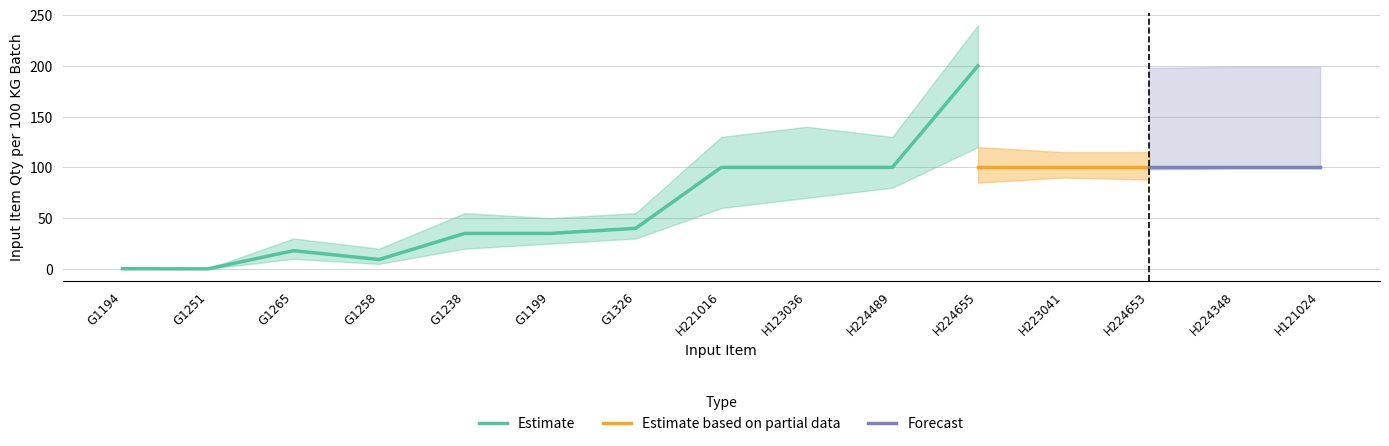

True or false: Estimate has a value of 100.0 at H221016.

True